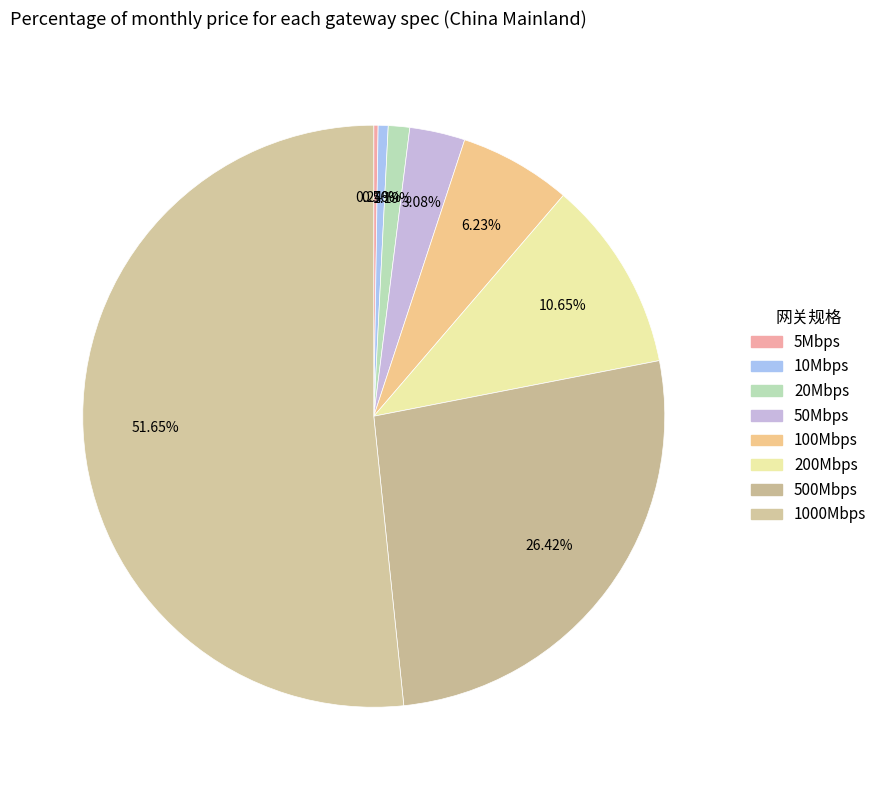

True or false: 1000Mbps accounts for 60% of the total.

False